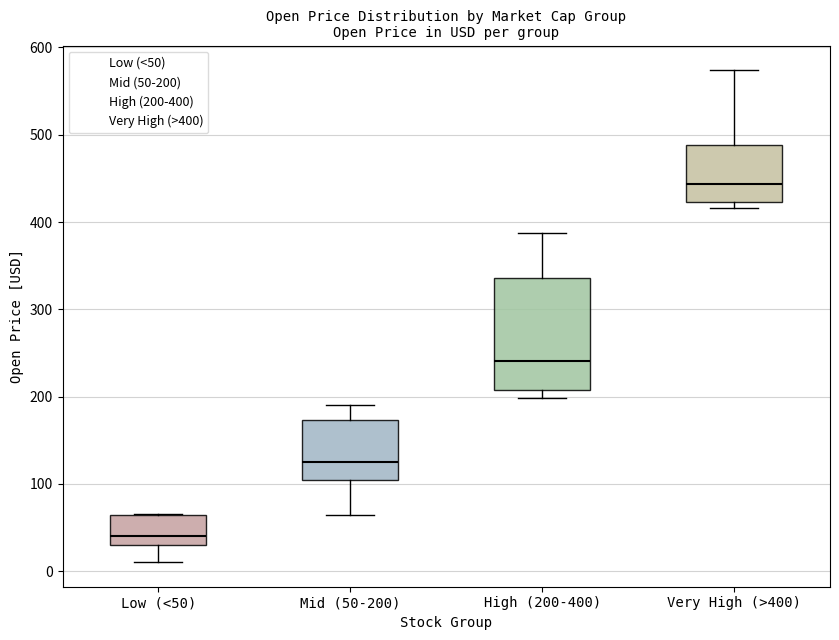

Comparing the boxes themselves (not the whiskers), which one is the tallest?

High (200-400)